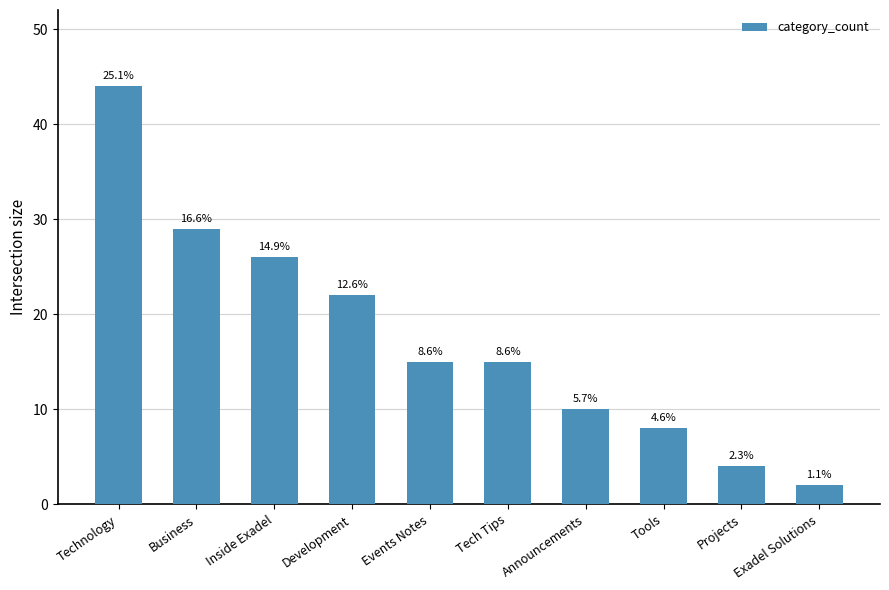

Are the bars horizontal?

No